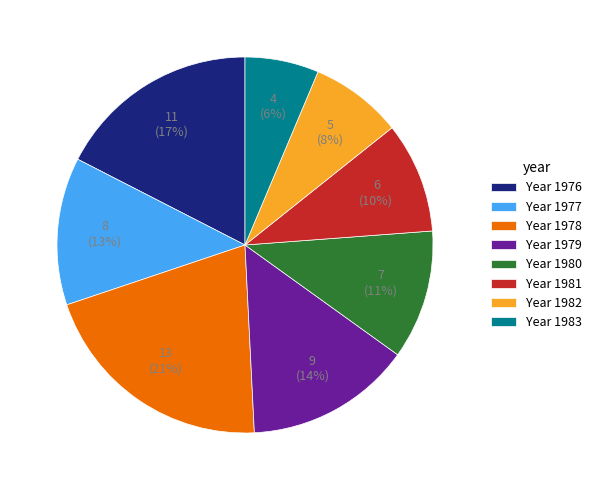

To the nearest percent, what portion does Year 1976 represent?

17%